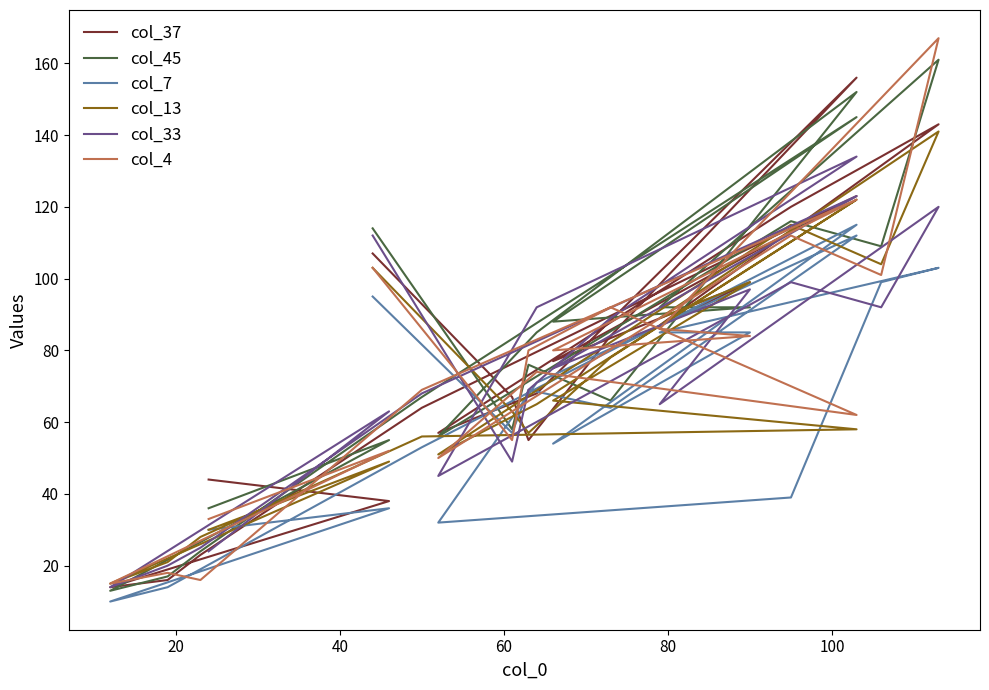

What are all the series names shown in the legend?

col_37, col_45, col_7, col_13, col_33, col_4